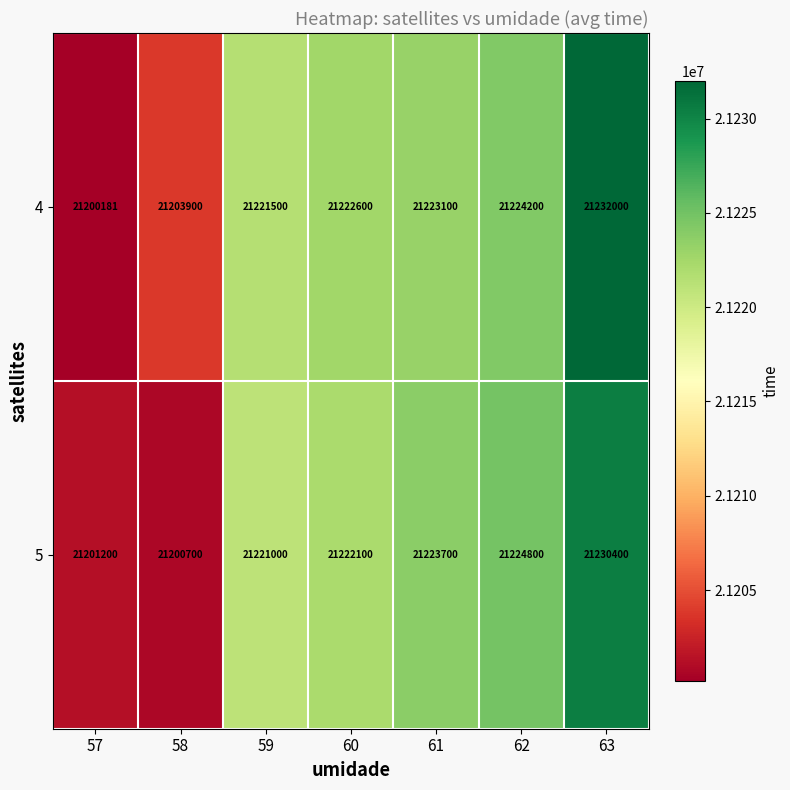

Rank the series at 58 from highest to lowest value.

4, 5